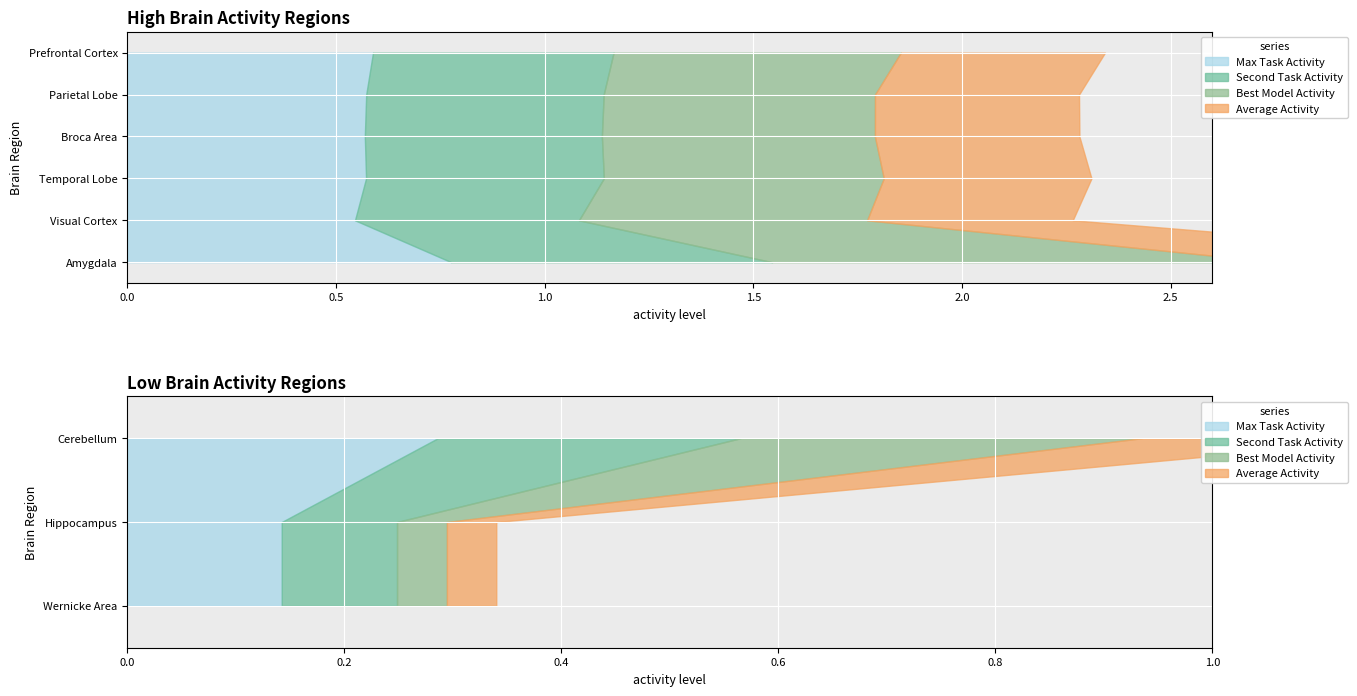

Reading left to right, list all the values displayed in this chart.

Max_Task_Activity: 0.6	0.1	0.1	0.6	0.6	0.6	0.5	0.3	0.8
Second_Task_Activity: 0.6	0.1	0.1	0.6	0.6	0.6	0.5	0.3	0.8
Best_Model_Activity: 0.7	0.0	0.0	0.7	0.7	0.7	0.7	0.4	1.2
Average_Activity: 0.5	0.0	0.0	0.5	0.5	0.5	0.5	0.2	0.7